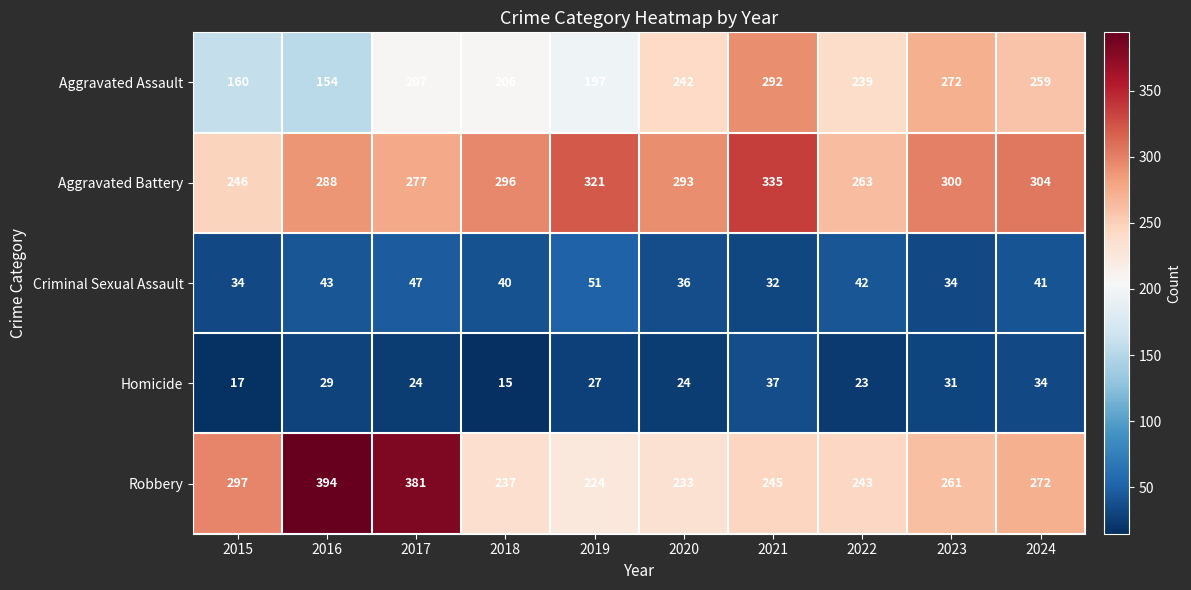

What is the minimum value shown in the chart?

15